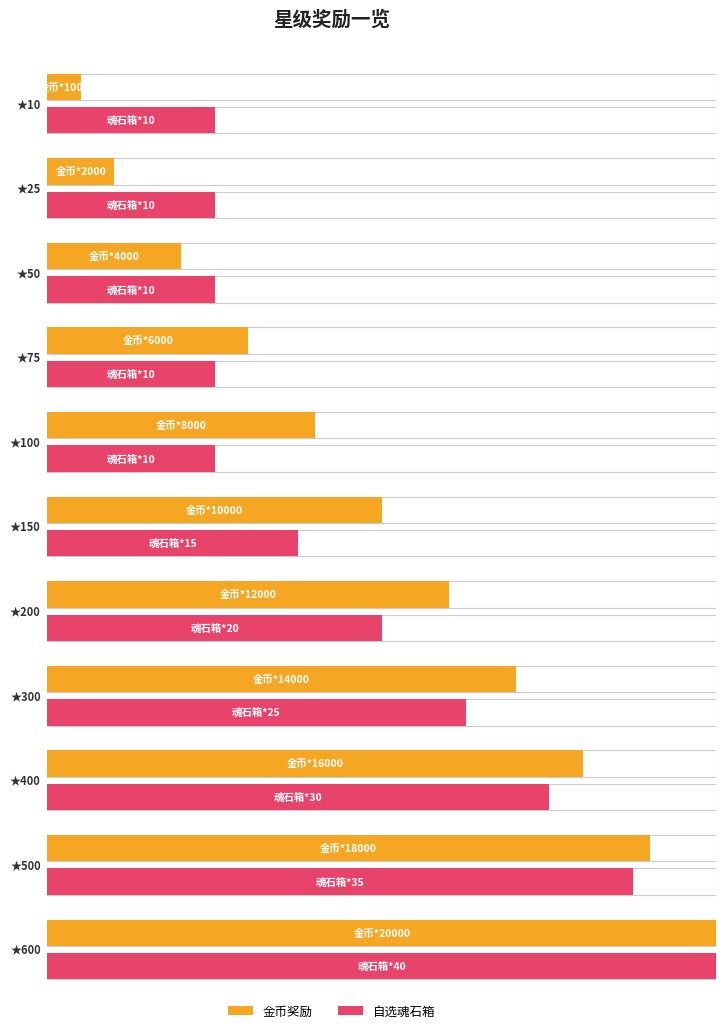

What is the smallest value displayed?

10